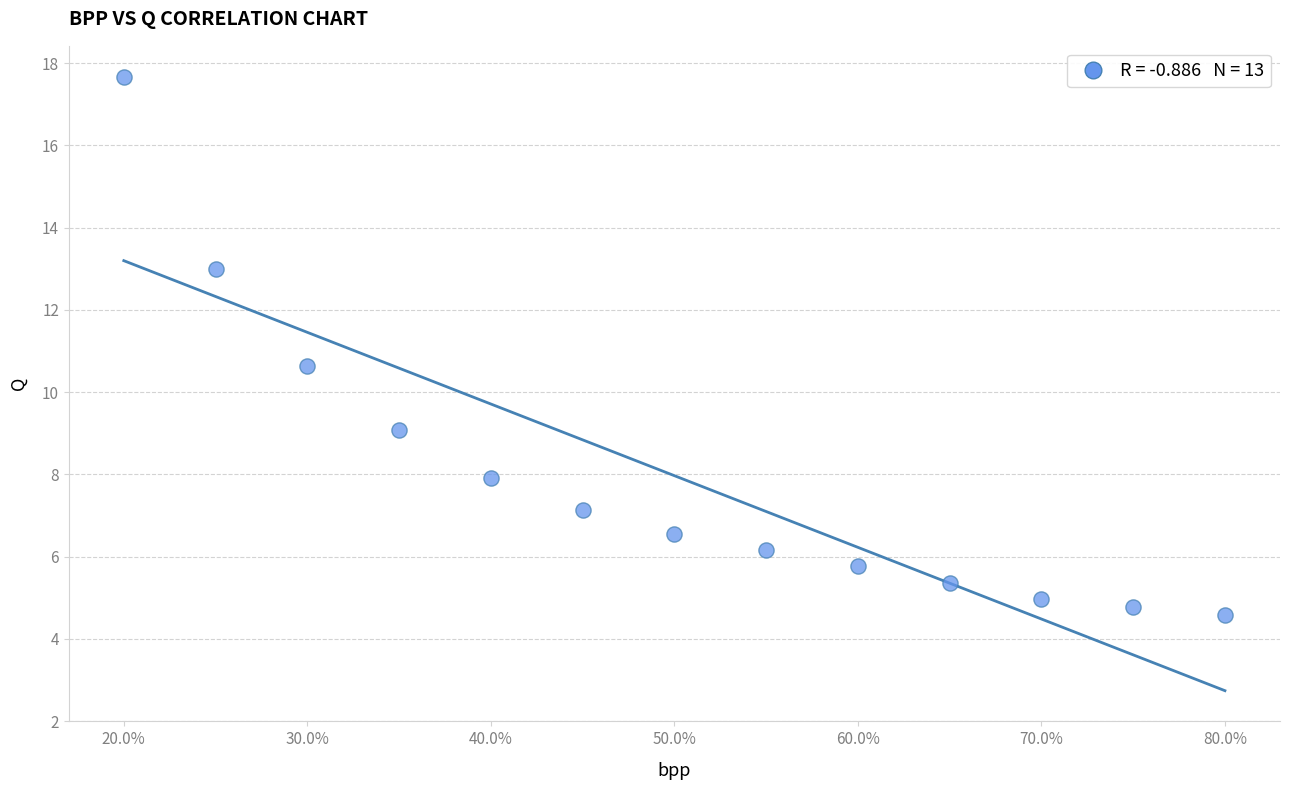

What Y value in the scatter plot is closest to 11?

10.6